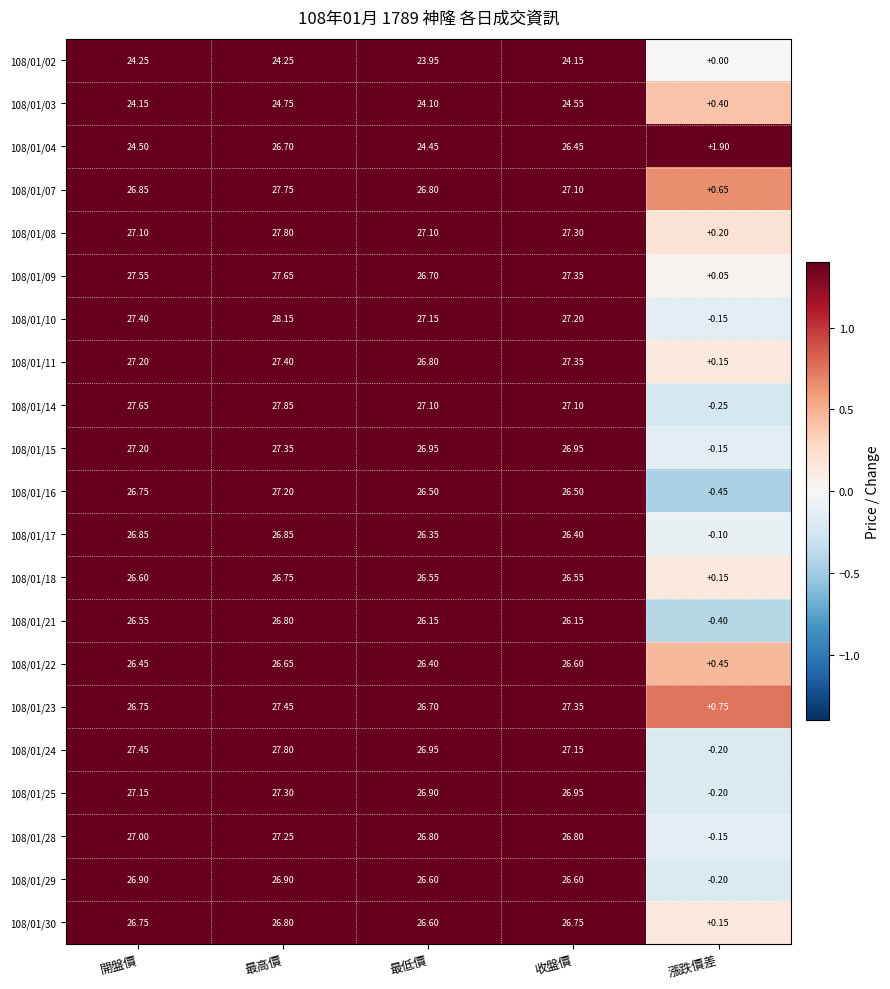

Which label corresponds to the largest value in the chart?

最高價